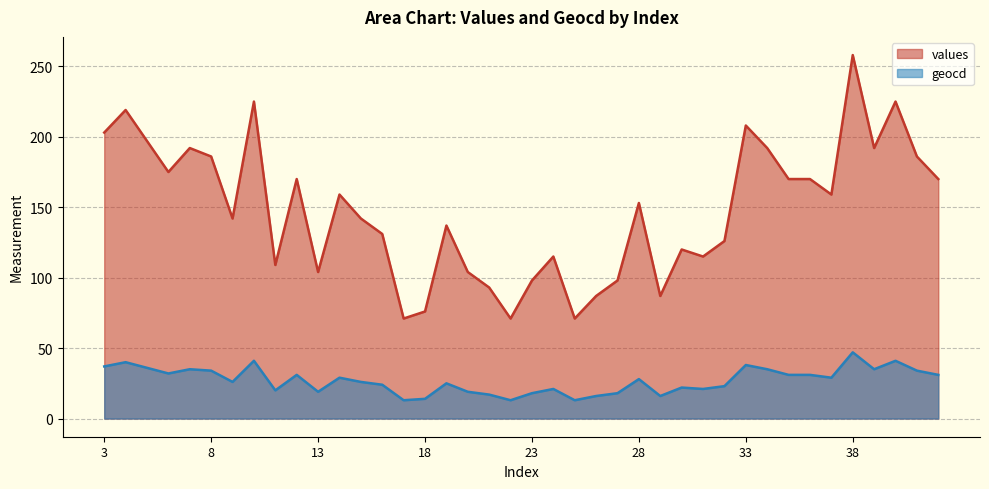

True or false: geocd and values cross at least once.

False